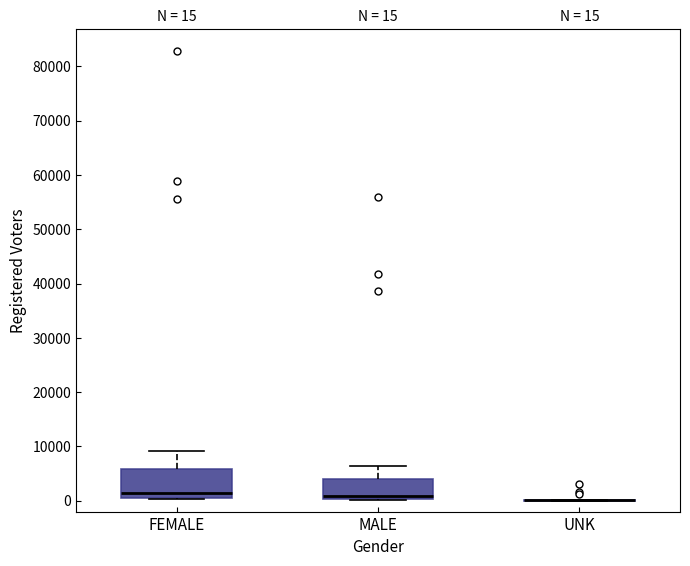

Which box is the tallest, from its lower edge to its upper edge?

FEMALE